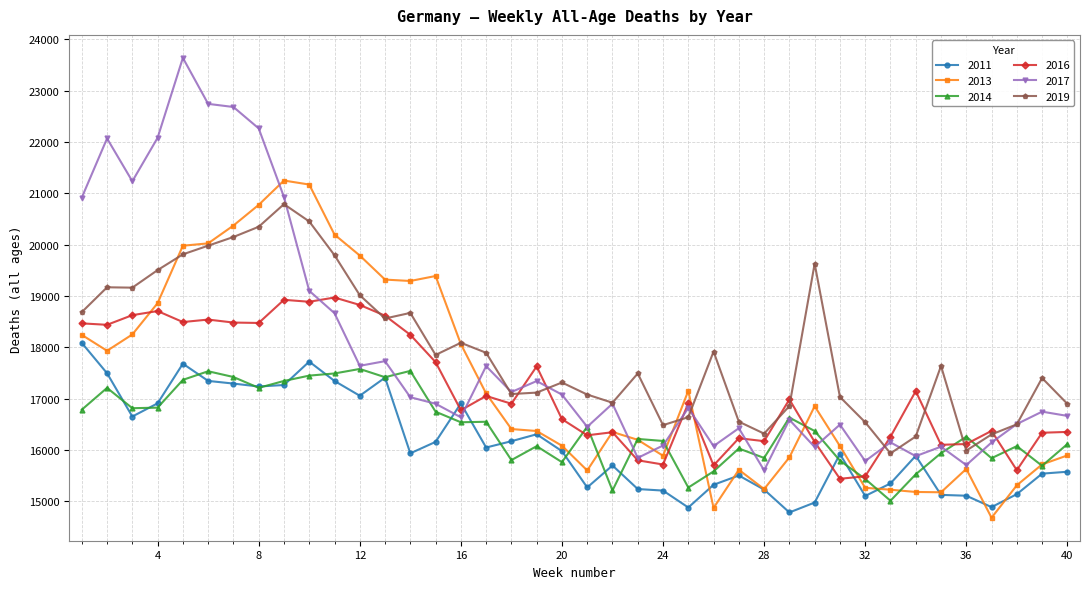

List the series in order of their peak value, highest first.

2017, 2013, 2019, 2016, 2011, 2014